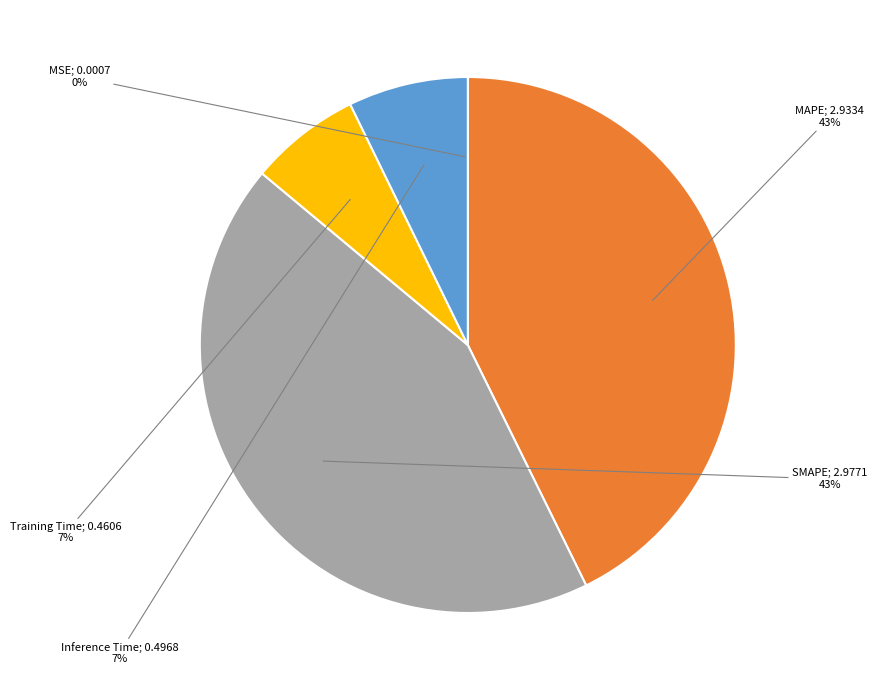

To the nearest percent, what is the difference between the largest and smallest slice percentages?

43%